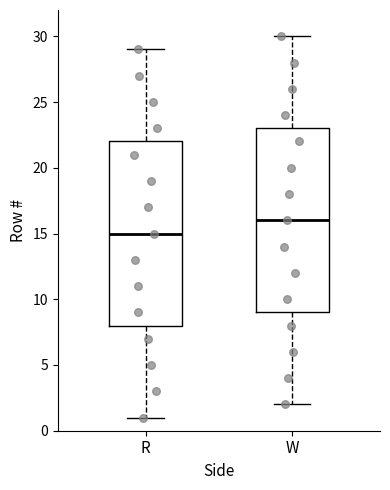

Which box has the lowest median line?

R